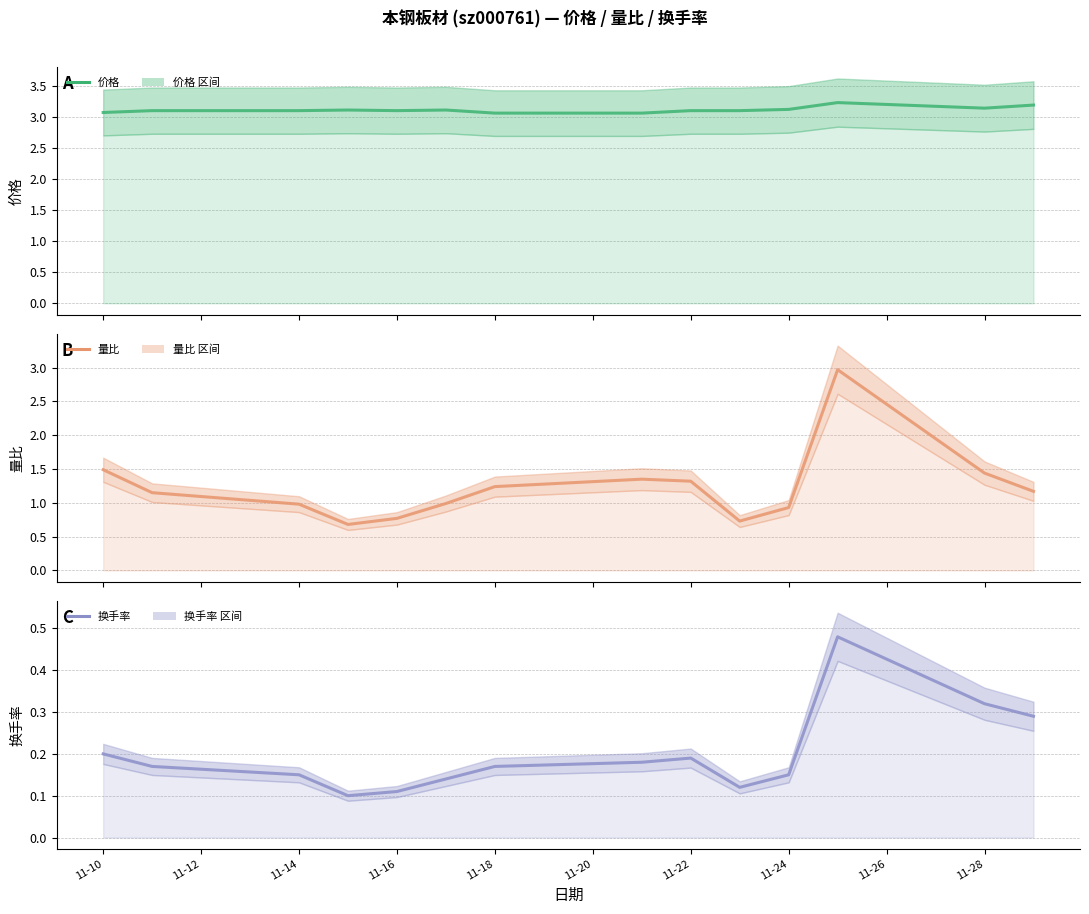

What is the lowest value of the 量比 series?

0.7